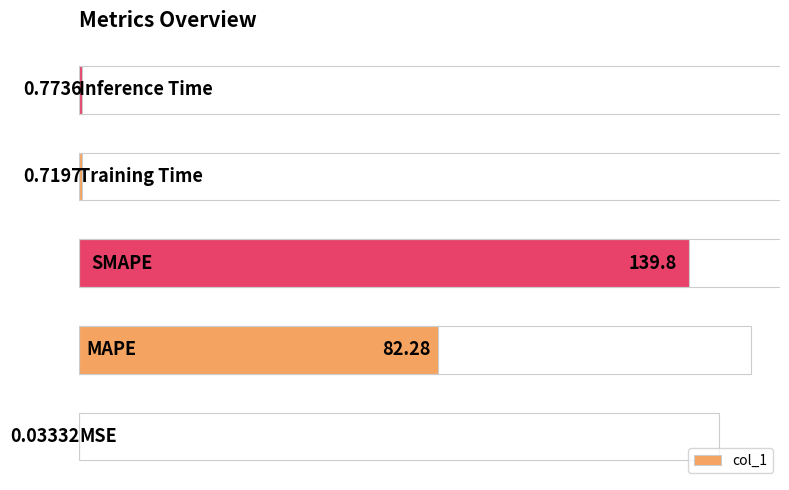

How many categories are shown in the chart?

5